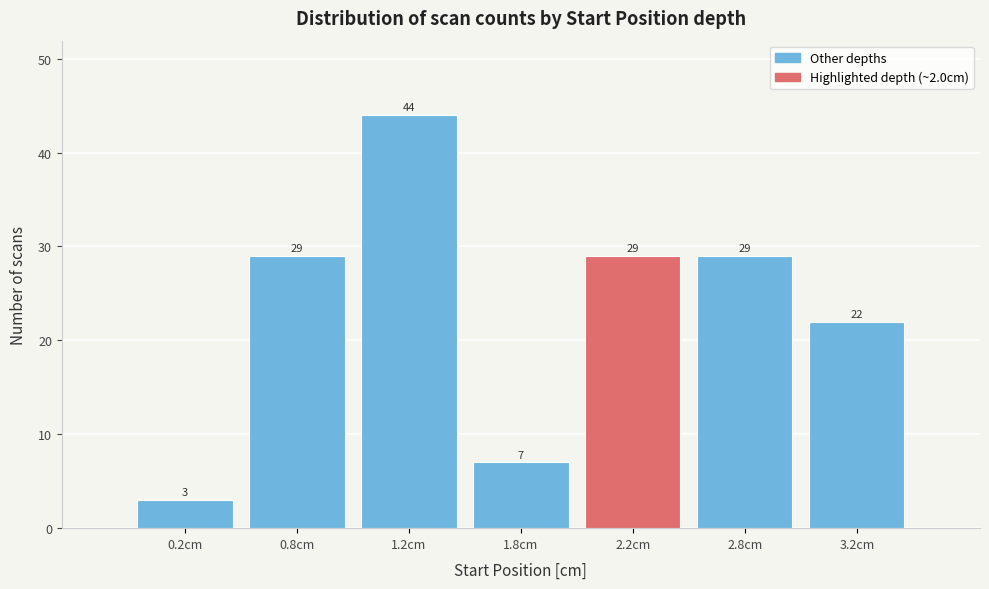

Reading right to left, transcribe all the data shown in this chart.

3.2cm=22	2.8cm=29	2.2cm=29	1.8cm=7	1.2cm=44	0.8cm=29	0.2cm=3